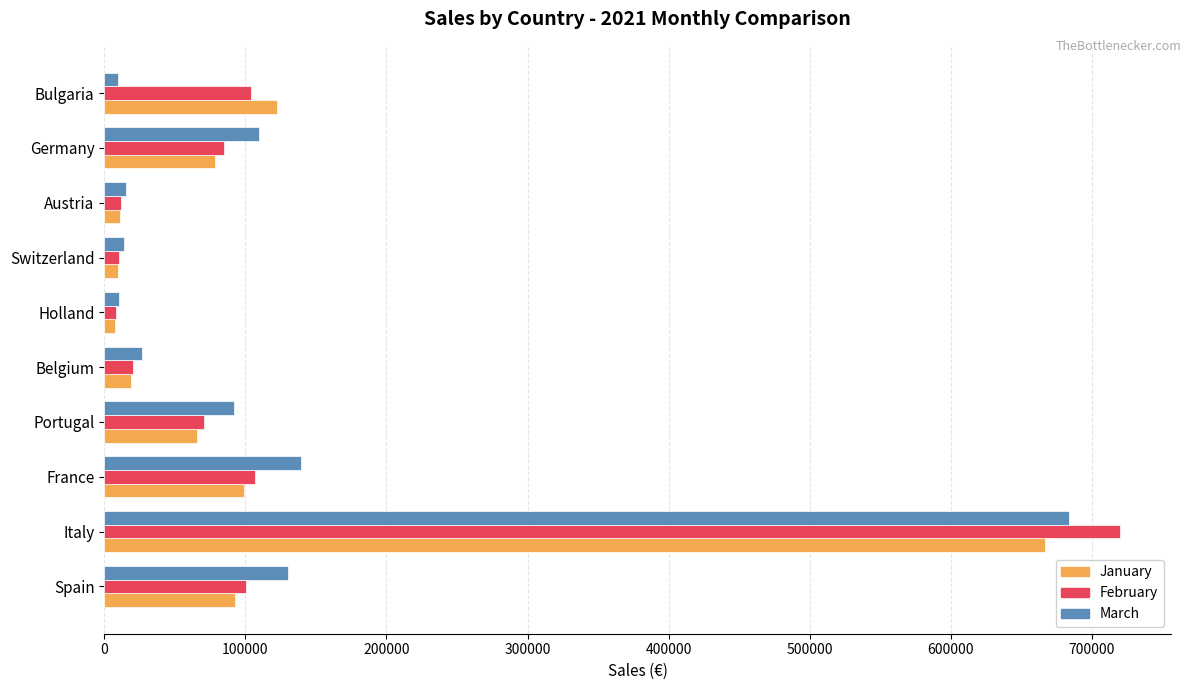

True or false: February has a value of 119572.4 at Germany.

False